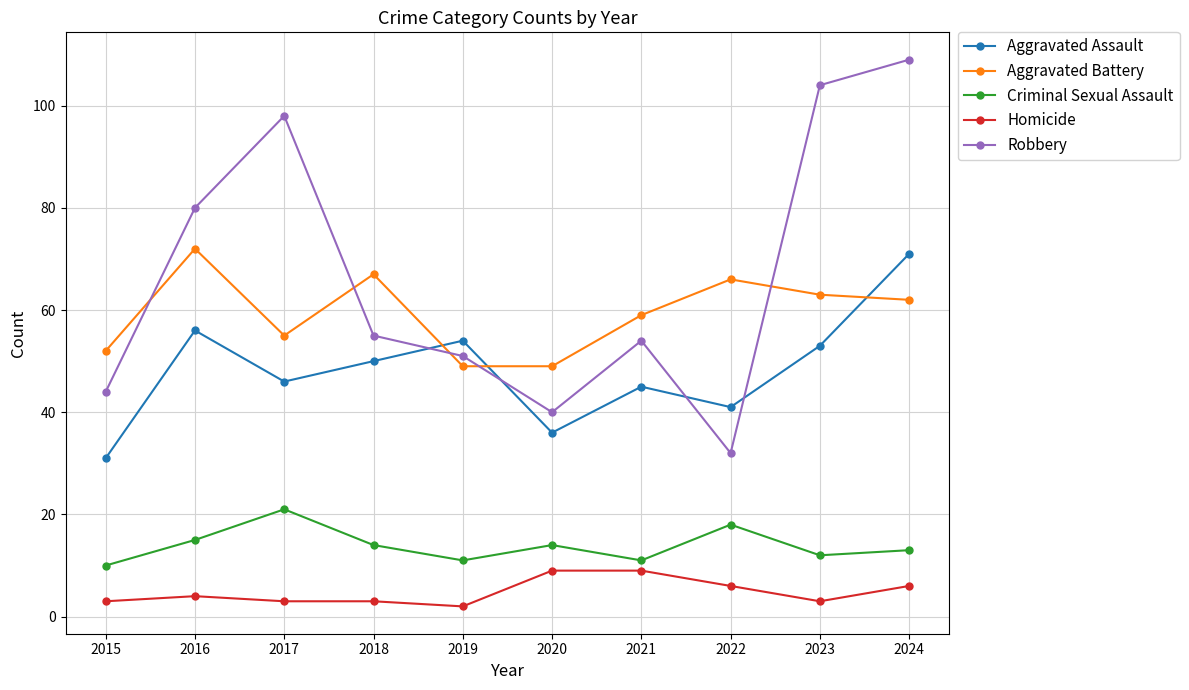

Does the chart display data point markers on the line(s)?

Yes